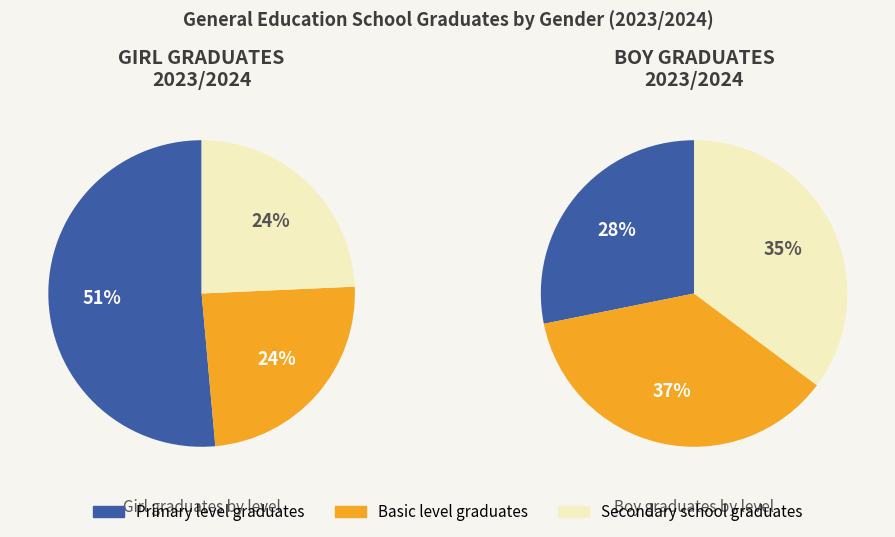

Between Primary level graduates and Secondary school graduates, which series saw the biggest shift?

Girl